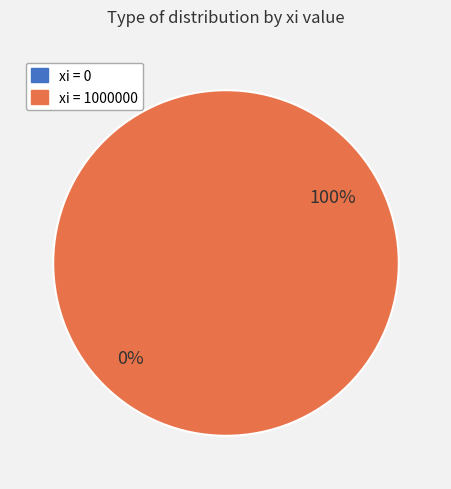

Which has a higher value, 0 or 1?

1